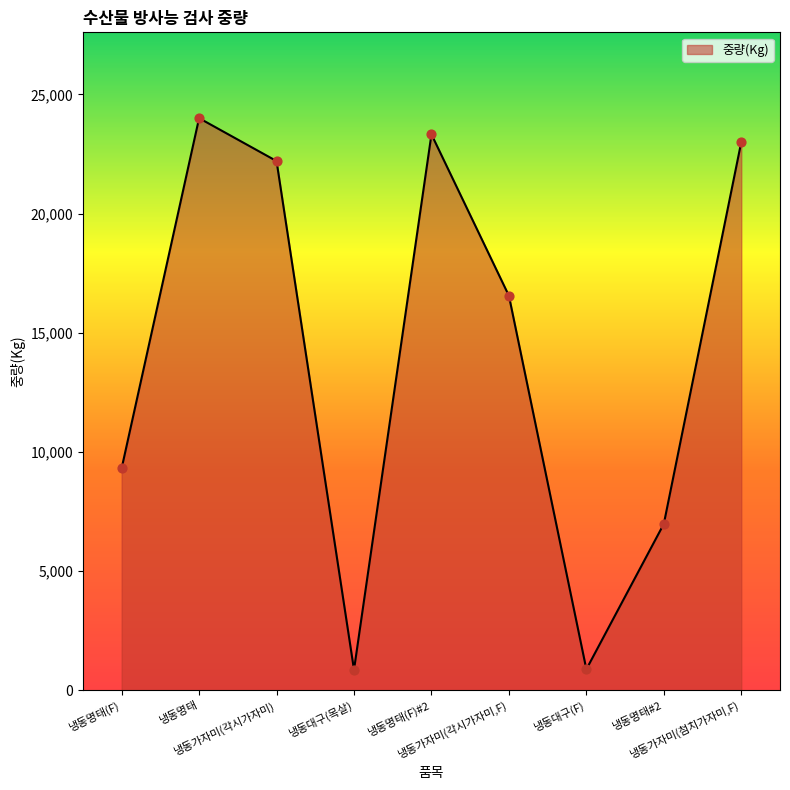

What is the change in value from 냉동명태(F)#2 to 냉동가자미(첨치가자미,F)?

-320